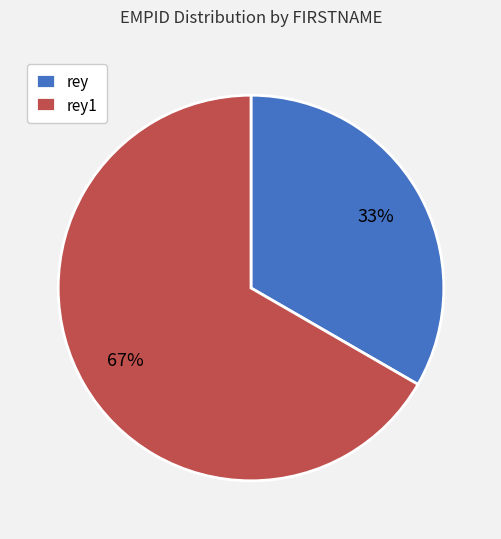

Rank the categories by value from highest to lowest.

rey1, rey